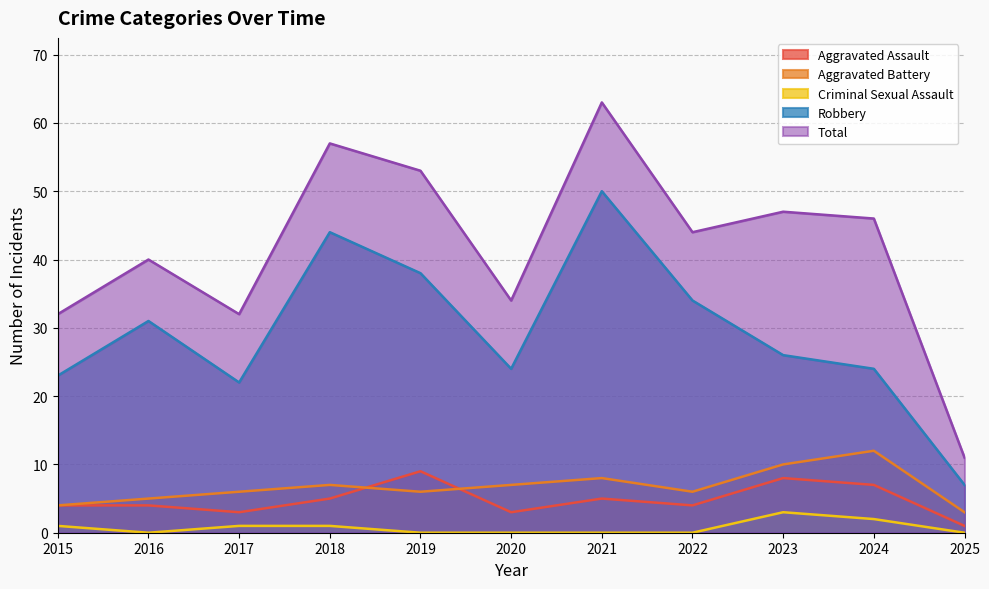

The Robbery series shows 7 at 2025. True or false?

True